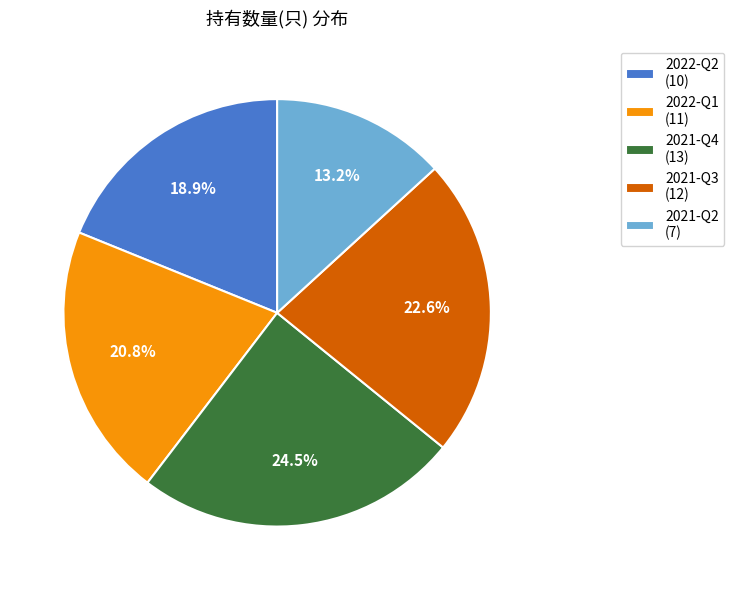

Rank the categories by value from lowest to highest.

2021-Q2, 2022-Q2, 2022-Q1, 2021-Q3, 2021-Q4